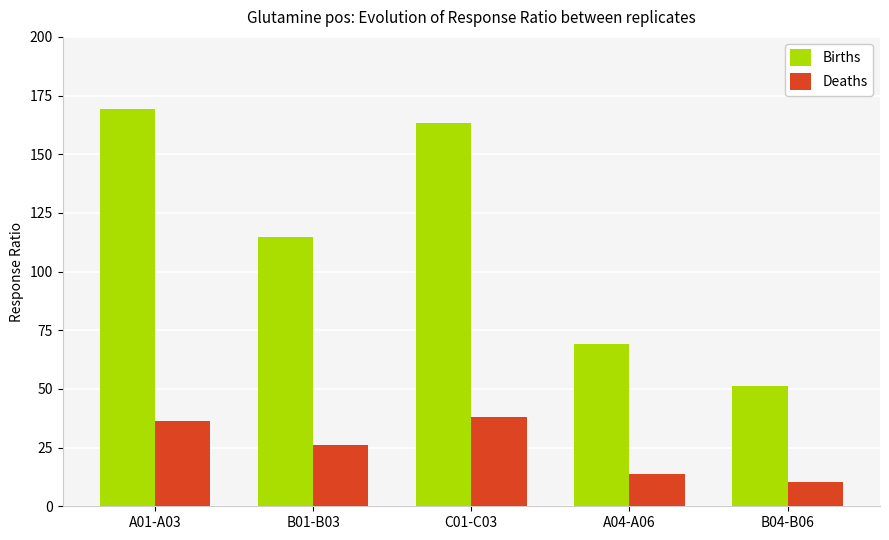

What is the smallest value displayed?

10.5